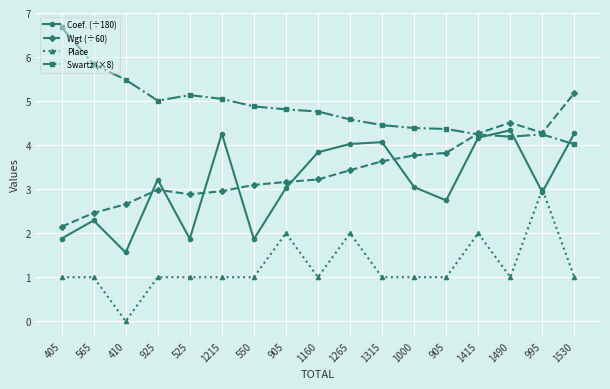

What is the maximum value for Swartz (×8)?

6.7